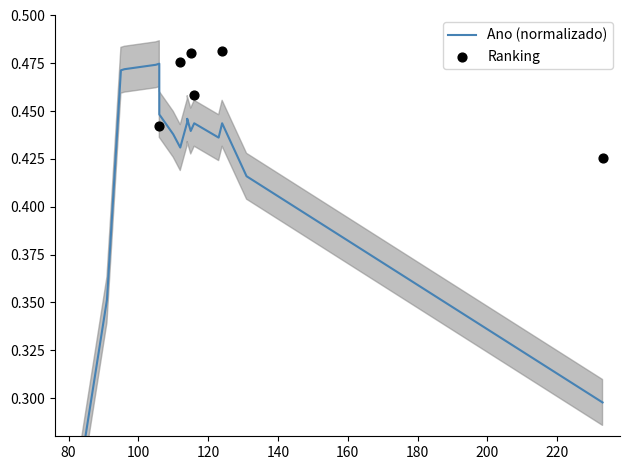

Which series contains the lowest Y value?

Ano (normalizado)